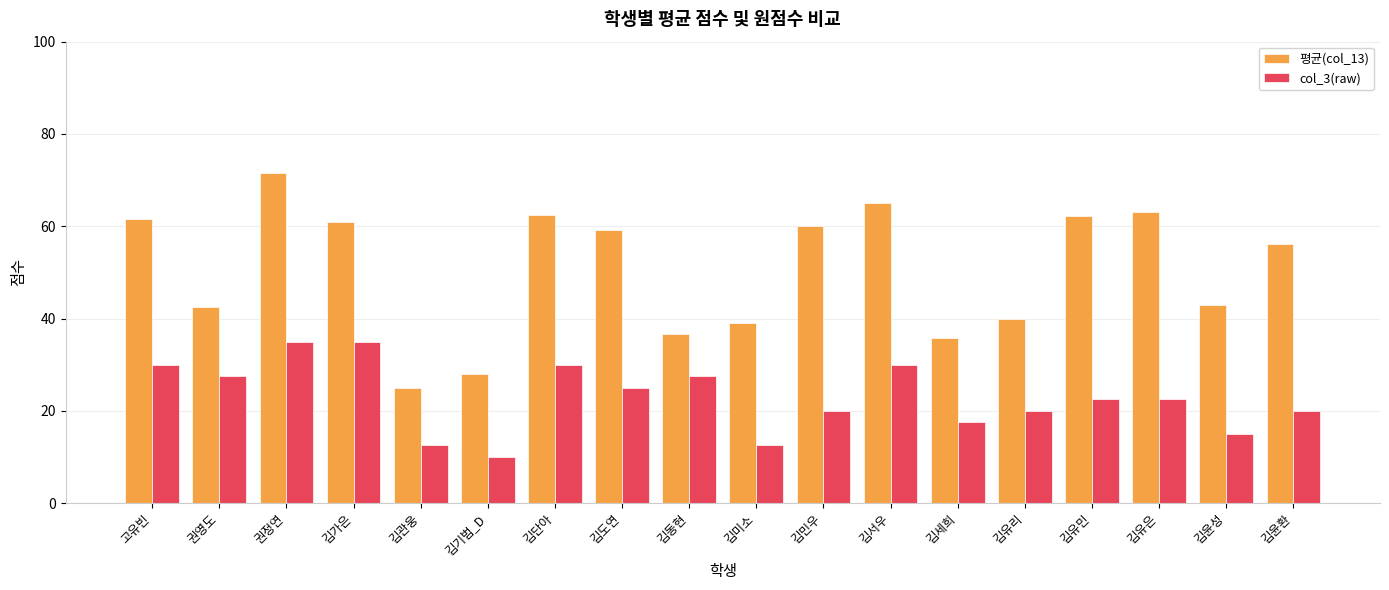

Which series has the largest range (max minus min)?

평균(col_13)